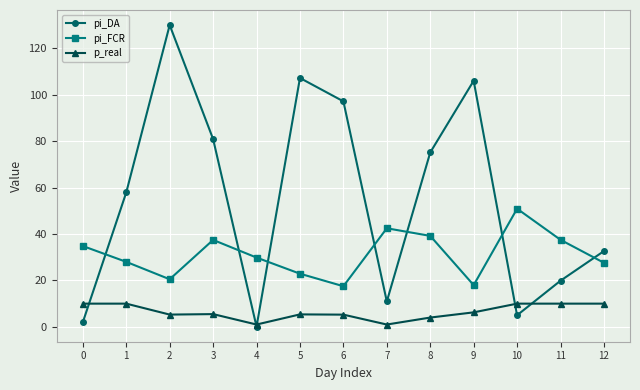

Where is pi_DA nearest to the value 65?

1